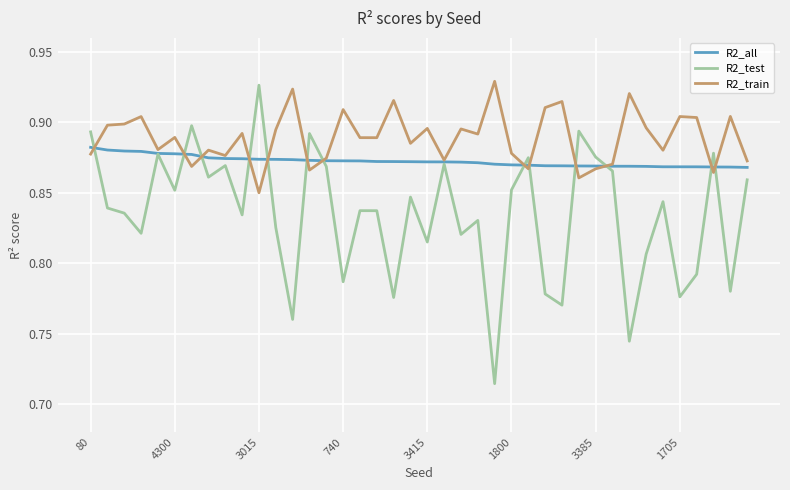

Which series ends up on top after the final intersection of R2_test and R2_train?

R2_train